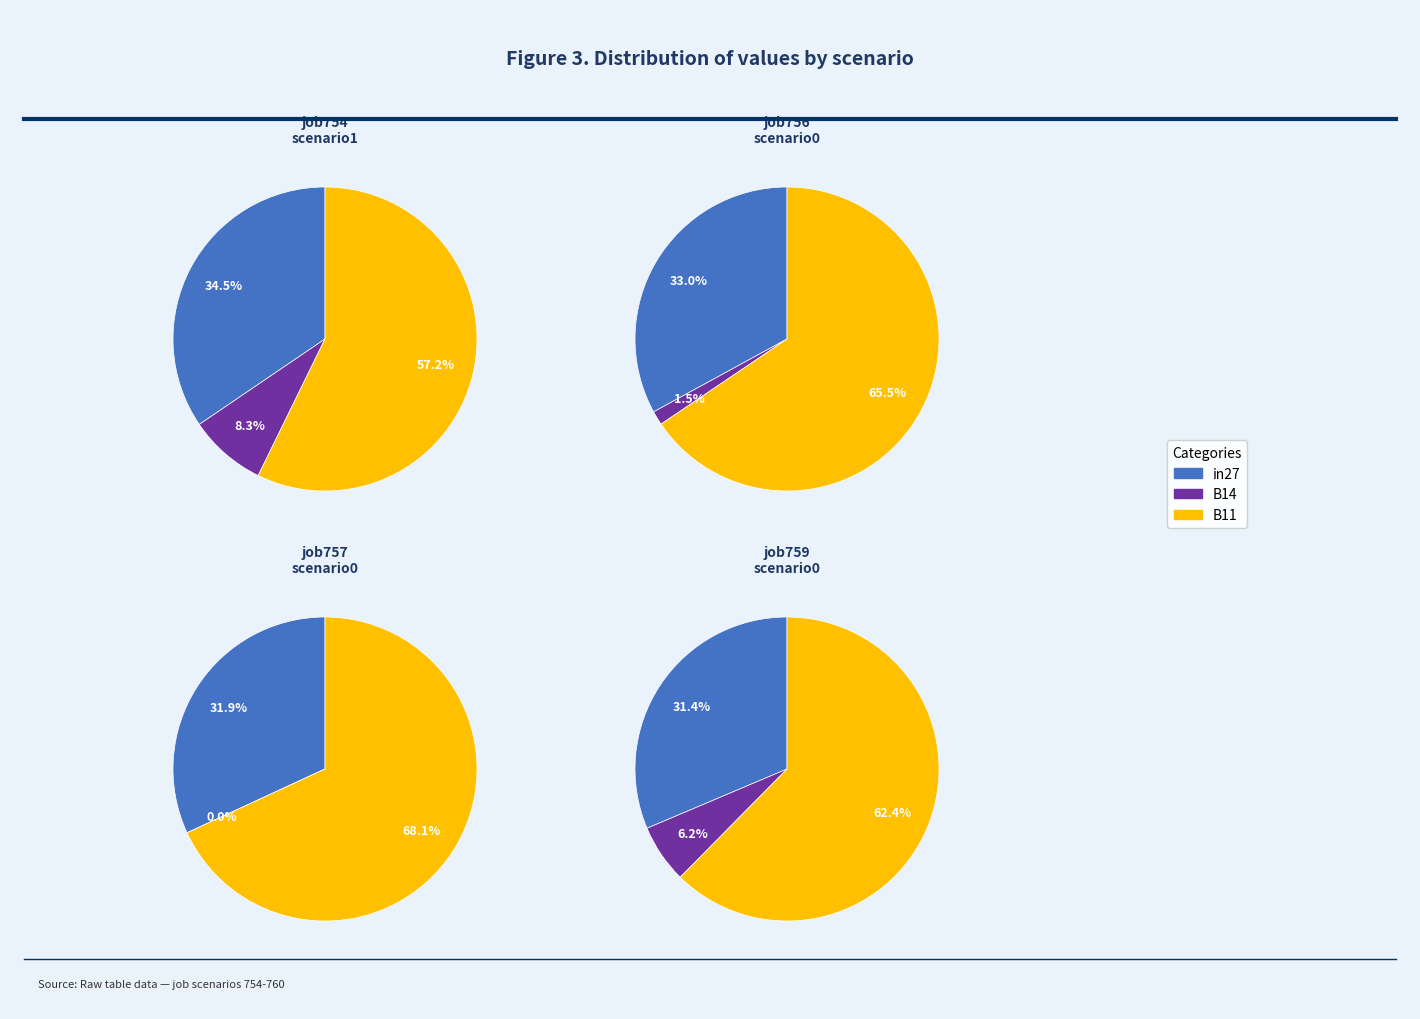

How many segments does this pie chart have?

3